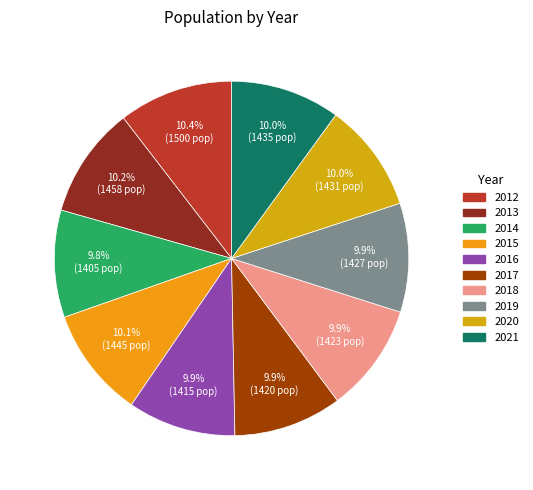

Count the number of slices in the pie.

10